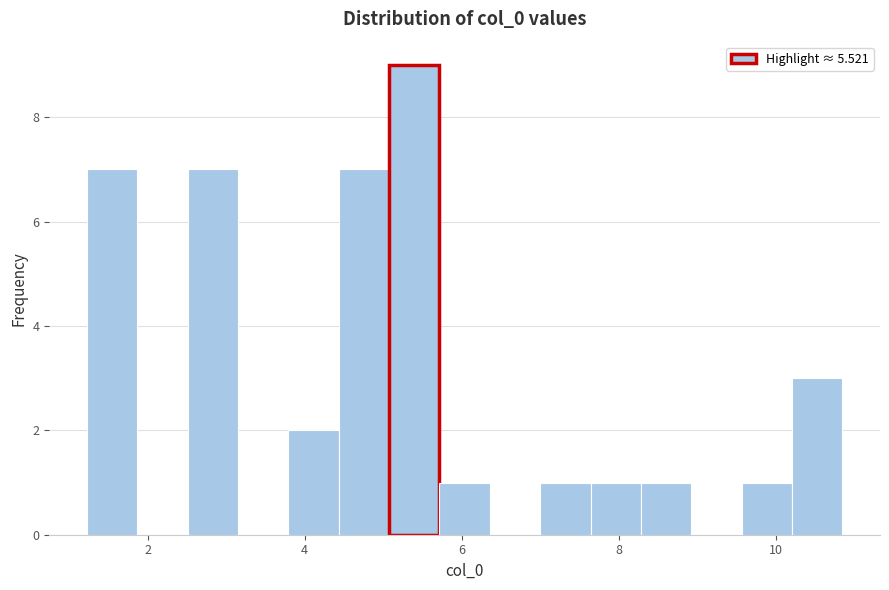

Read against the x-axis, roughly where is the centre of the tallest bar?

5.4